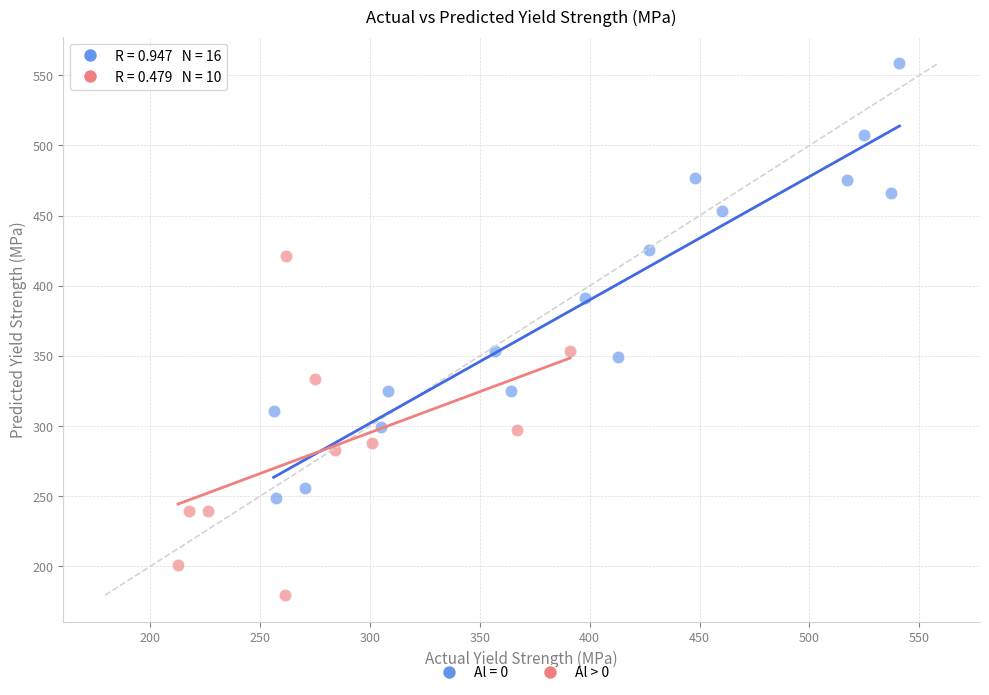

Which series has the largest Y range (max minus min)?

Al = 0